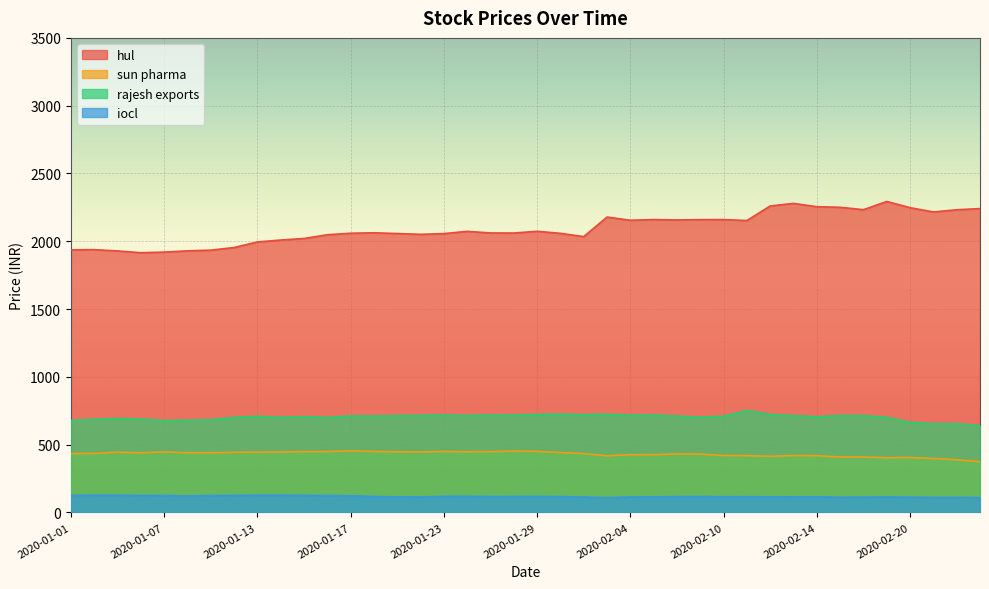

How many categories are shown in the chart?

40